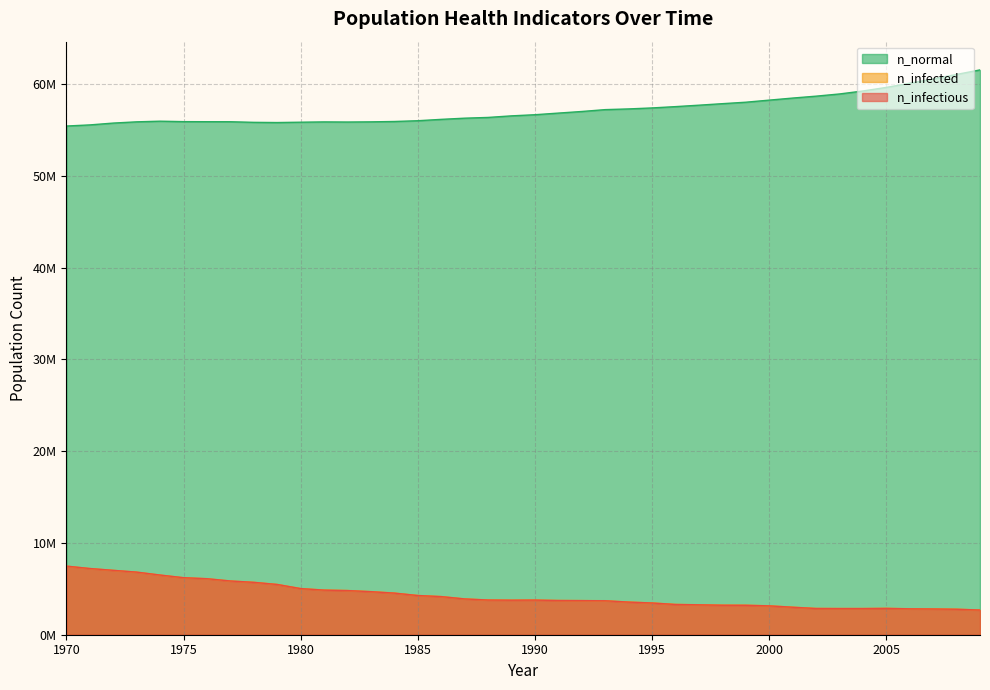

Rank the series at 1994 from highest to lowest value.

n_normal, n_infected, n_infectious